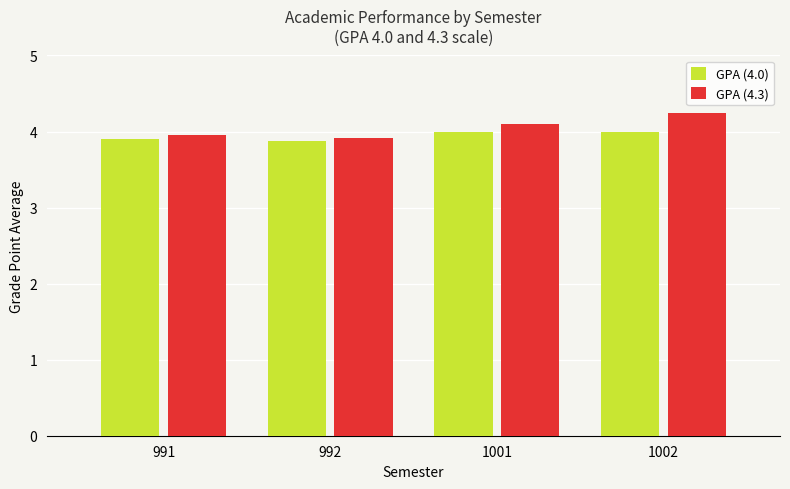

What is the average value of the GPA (4.0) series?

3.9